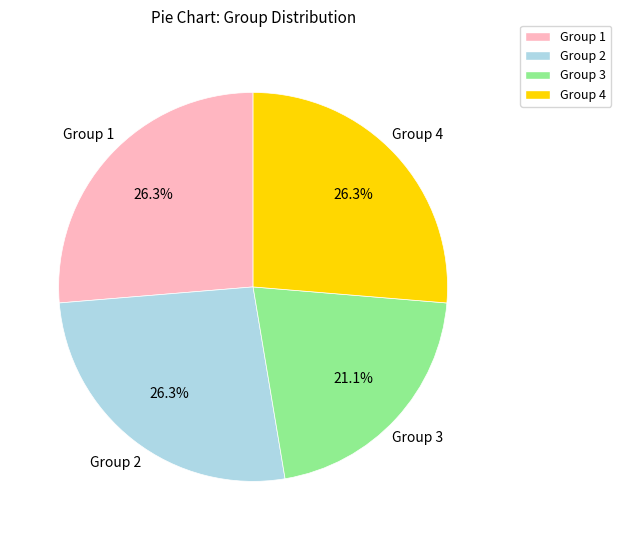

Is Group 4 the majority of the pie?

No